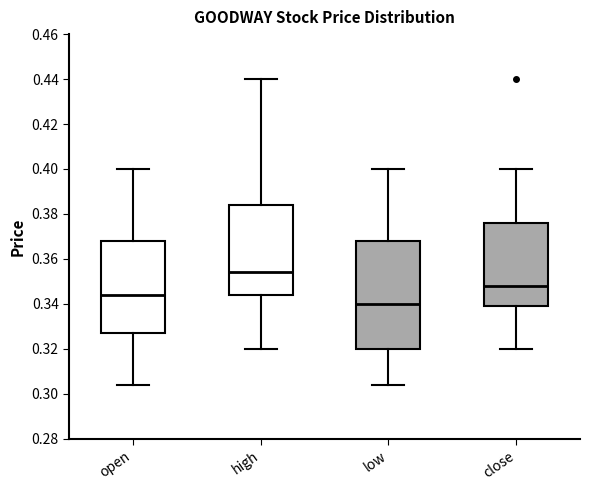

Reading left to right, read every box against the y-axis: the position of its median line, the range the box covers, and the ends of its whiskers. The values are not printed on the chart, so give them approximately, as read against the axis.

open: median 0.344, box 0.328 to 0.368, whiskers 0.304 to 0.400
high: median 0.354, box 0.344 to 0.384, whiskers 0.320 to 0.440
low: median 0.340, box 0.320 to 0.368, whiskers 0.304 to 0.400
close: median 0.348, box 0.340 to 0.376, whiskers 0.320 to 0.400